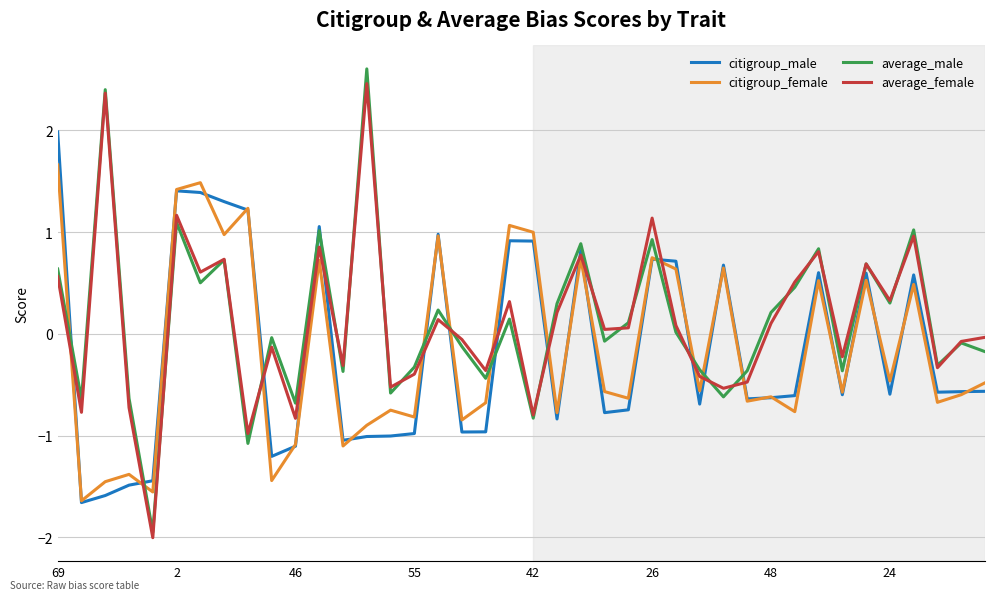

What is the smallest value displayed?

-2.0